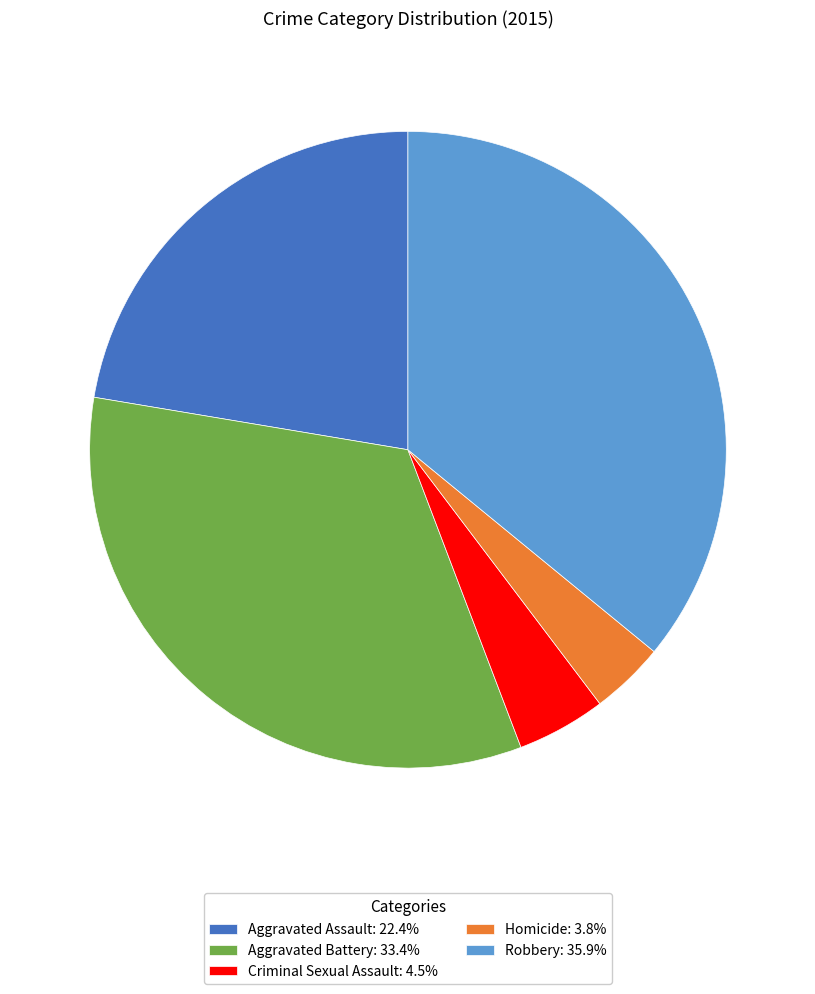

Combined, do Aggravated Battery: 33.4% and Robbery: 35.9% account for over 50%?

Yes